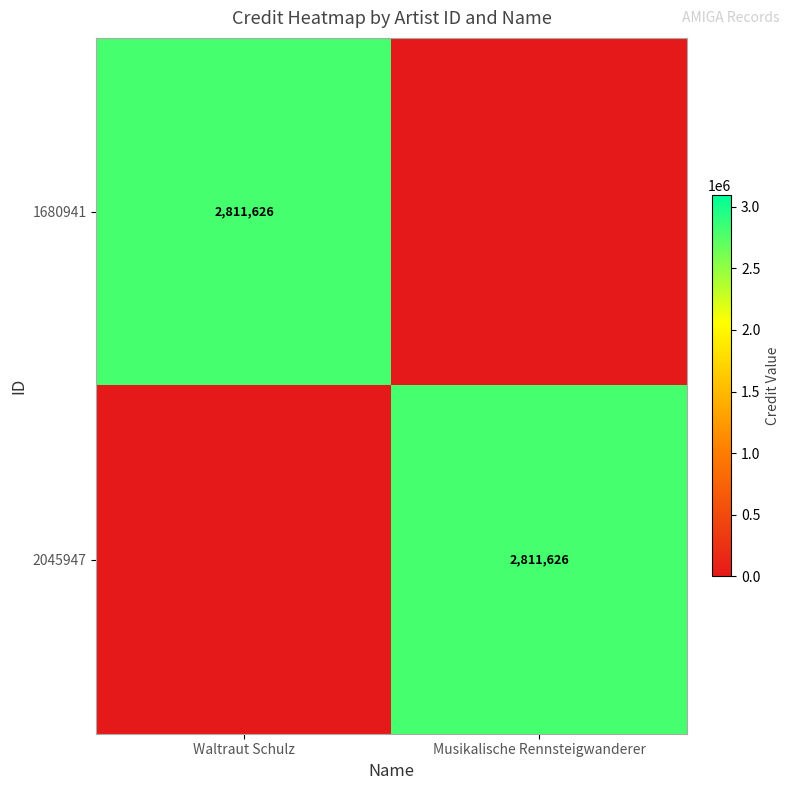

Which label corresponds to the smallest value in the chart?

Musikalische Rennsteigwanderer